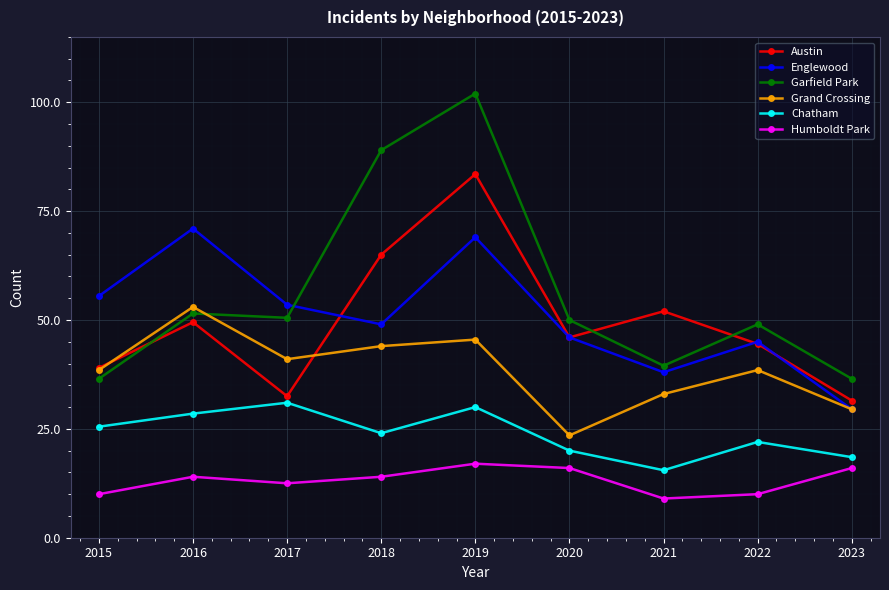

True or false: Chatham and Grand Crossing cross at least once.

False